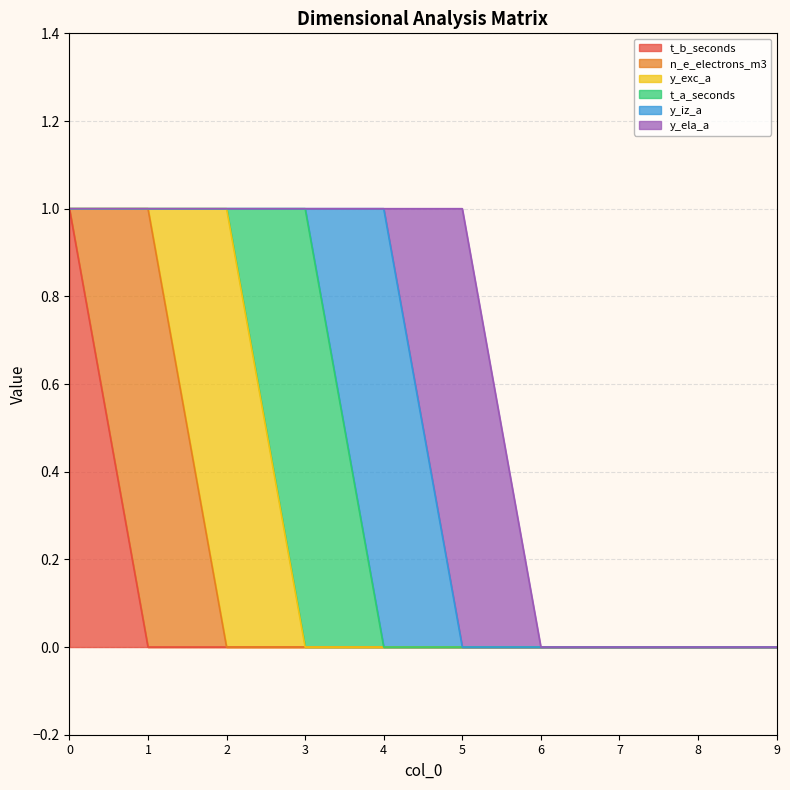

True or false: t_b_seconds and t_a_seconds intersect in this chart.

False